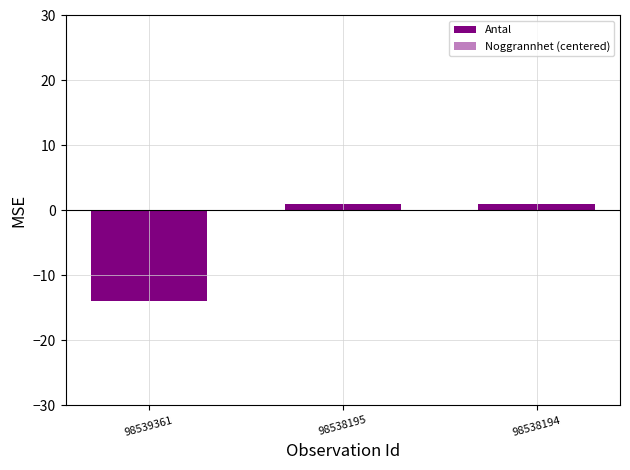

Does the chart contain any negative values?

Yes